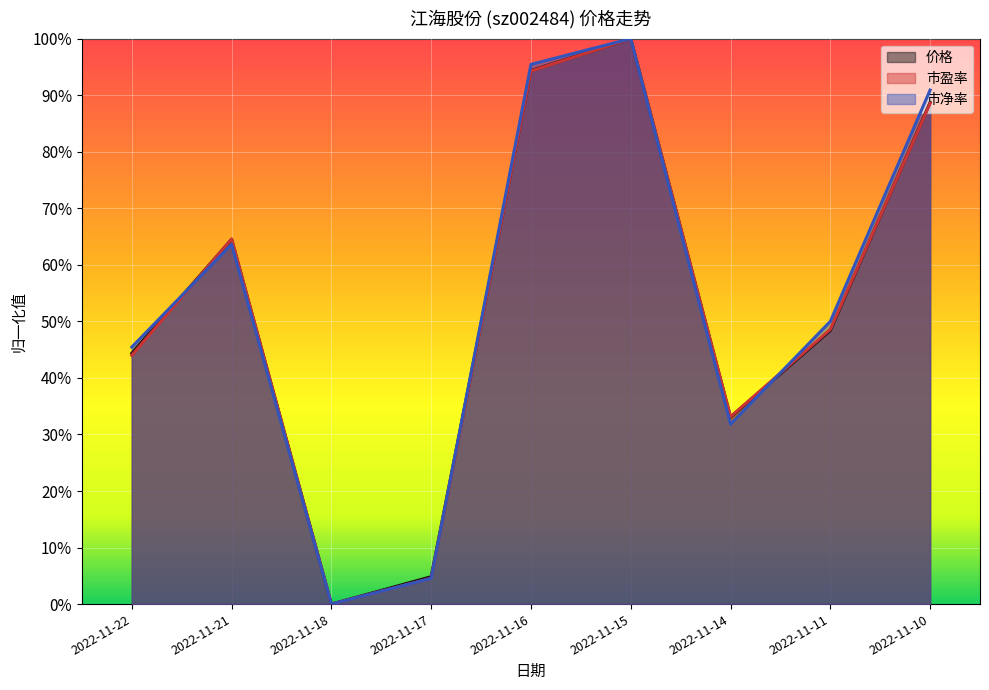

How many categories are shown in the chart?

9